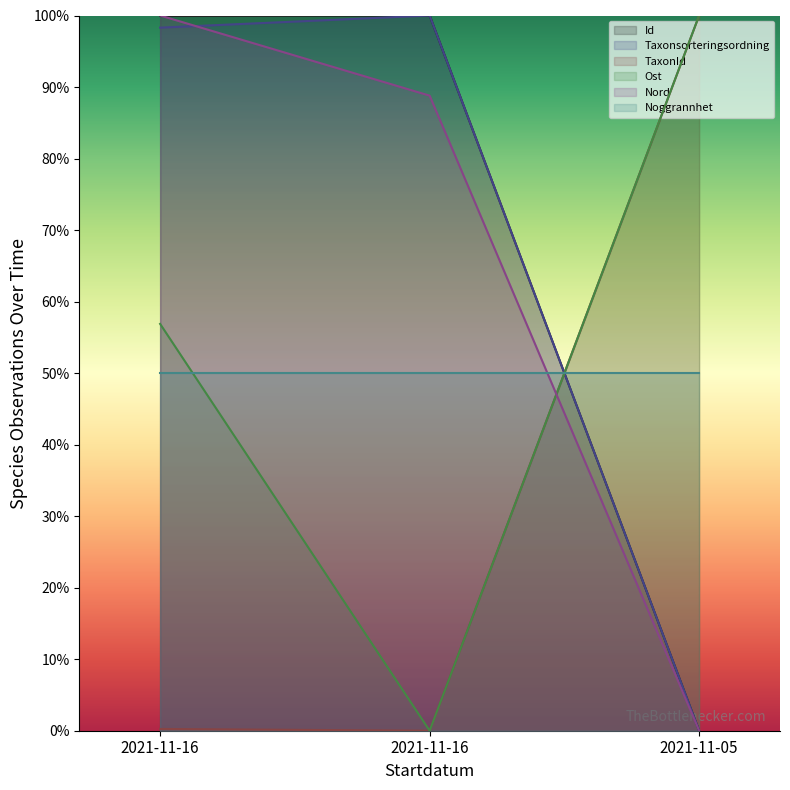

How many data points in Taxonsorteringsordning are above 98?

2